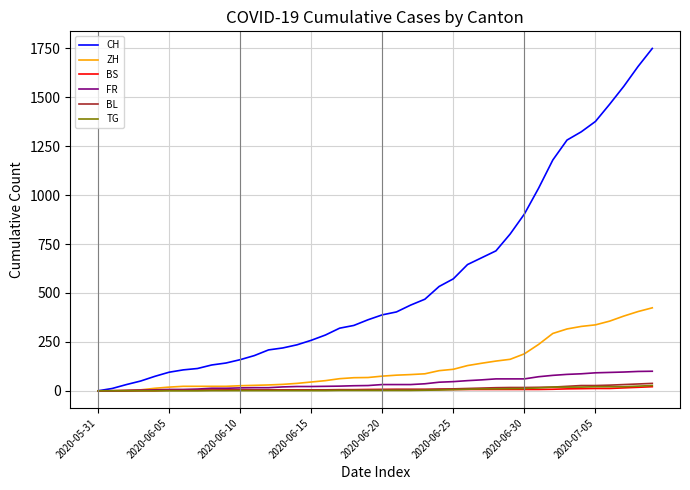

Does the chart display data point markers on the line(s)?

No